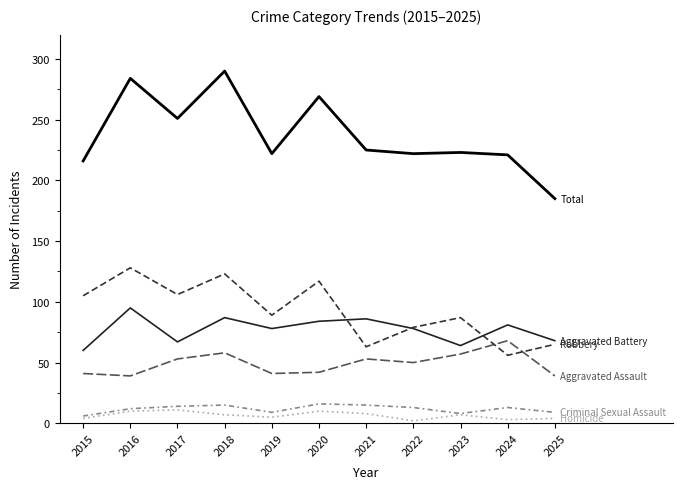

What is the difference between the highest and lowest values at 2020?

259